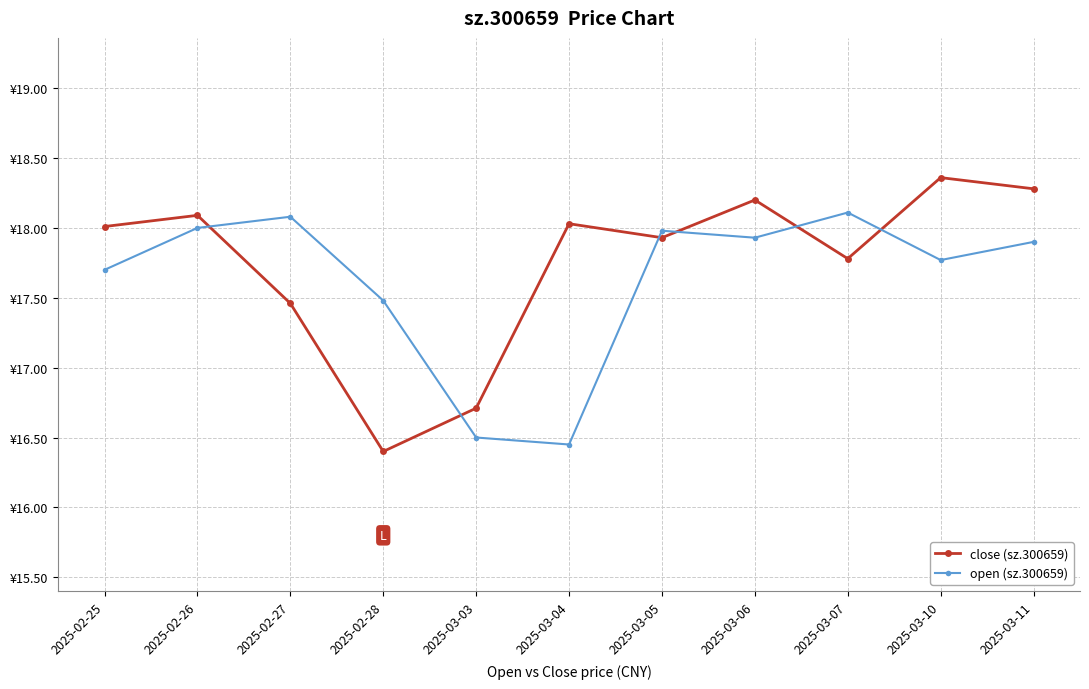

What is the approximate value of close (sz.300659) at 2025-03-04?

18.0